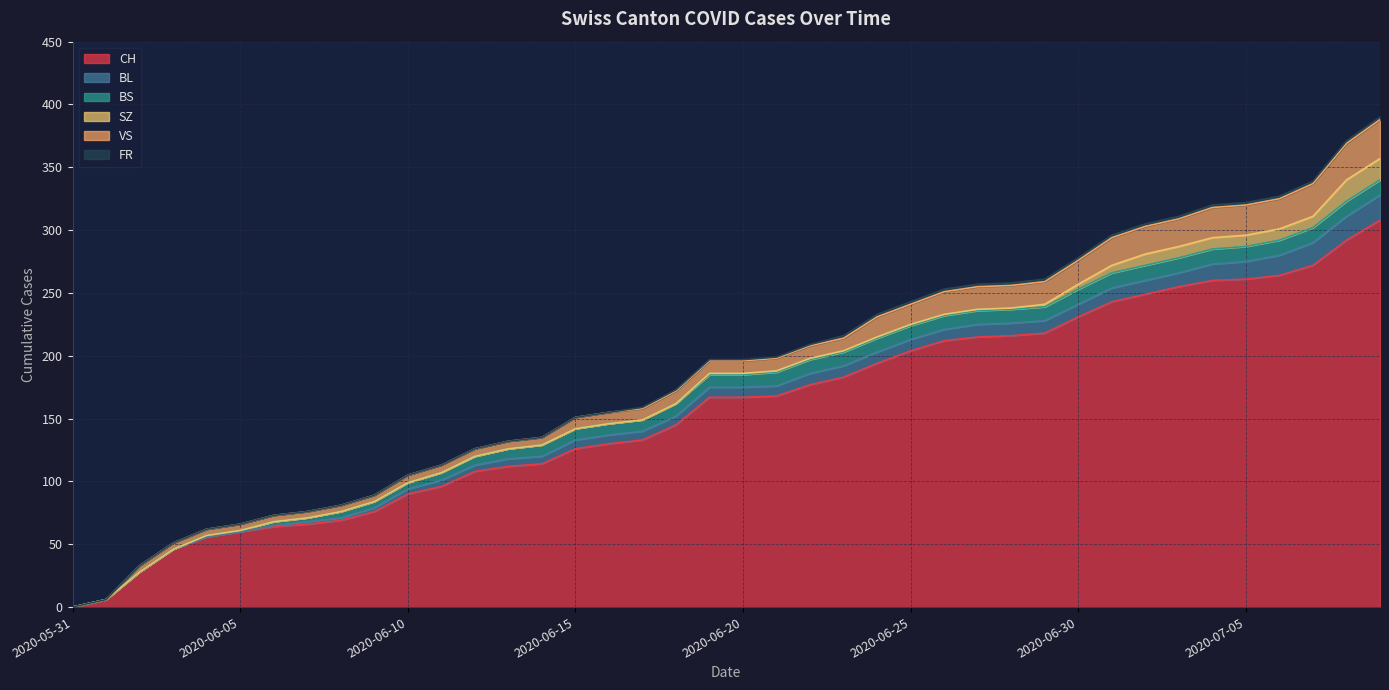

What is the sum of all VS values?

504